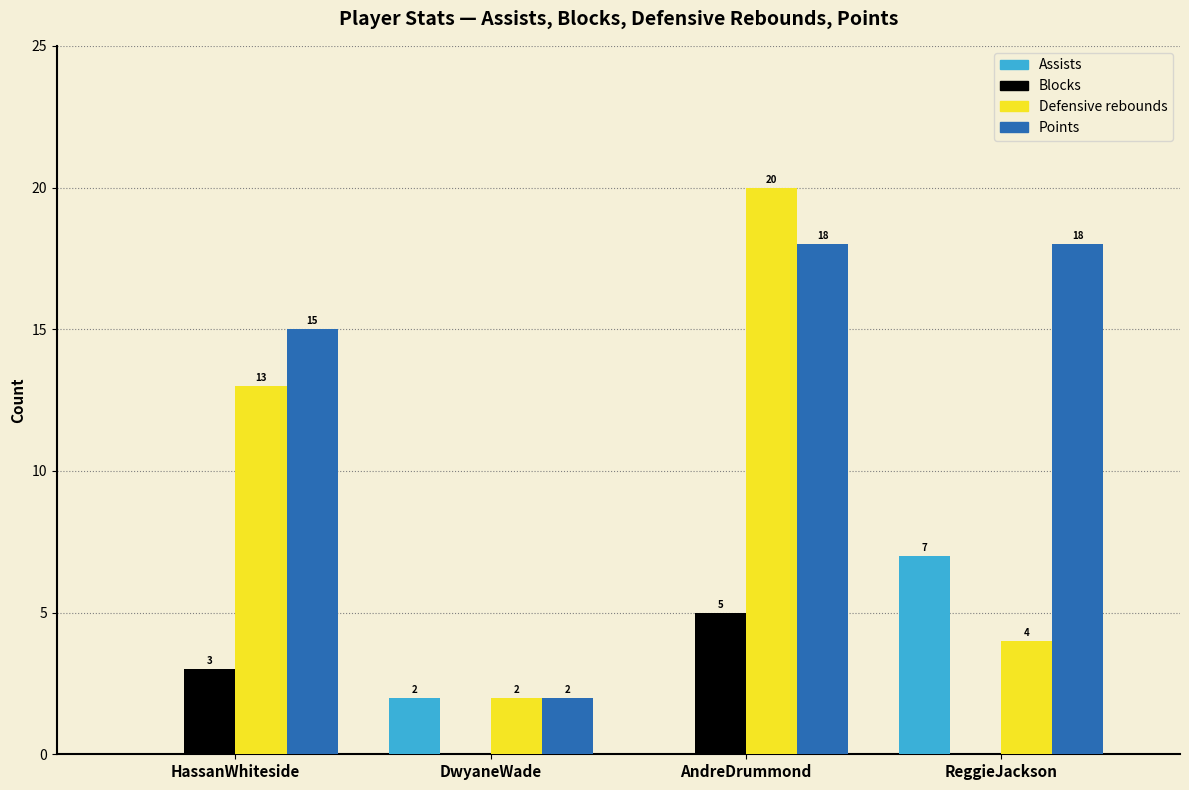

Reading right to left, transcribe all the data shown in this chart.

Assists: ReggieJackson=7	AndreDrummond=0	DwyaneWade=2	HassanWhiteside=0
Blocks: ReggieJackson=0	AndreDrummond=5	DwyaneWade=0	HassanWhiteside=3
Defensive rebounds: ReggieJackson=4	AndreDrummond=20	DwyaneWade=2	HassanWhiteside=13
Points: ReggieJackson=18	AndreDrummond=18	DwyaneWade=2	HassanWhiteside=15